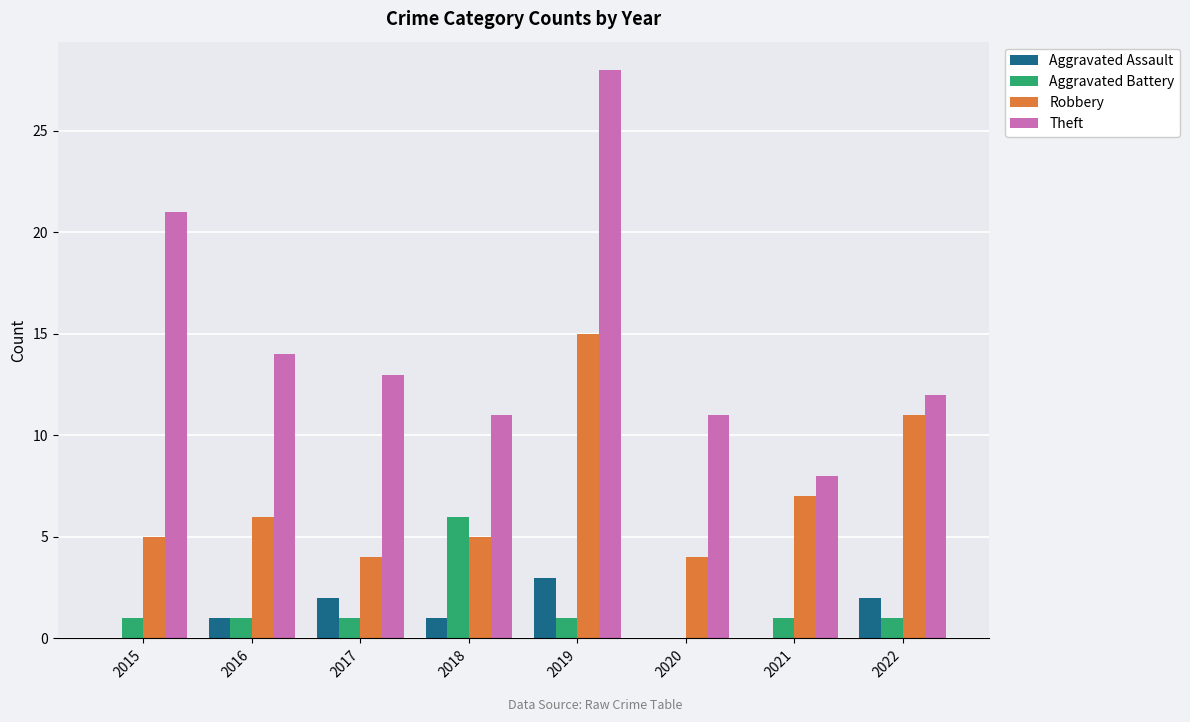

Reading left to right, extract all data points from this chart.

Aggravated Assault: 2015=0	2016=1	2017=2	2018=1	2019=3	2020=0	2021=0	2022=2
Aggravated Battery: 2015=1	2016=1	2017=1	2018=6	2019=1	2020=0	2021=1	2022=1
Robbery: 2015=5	2016=6	2017=4	2018=5	2019=15	2020=4	2021=7	2022=11
Theft: 2015=21	2016=14	2017=13	2018=11	2019=28	2020=11	2021=8	2022=12